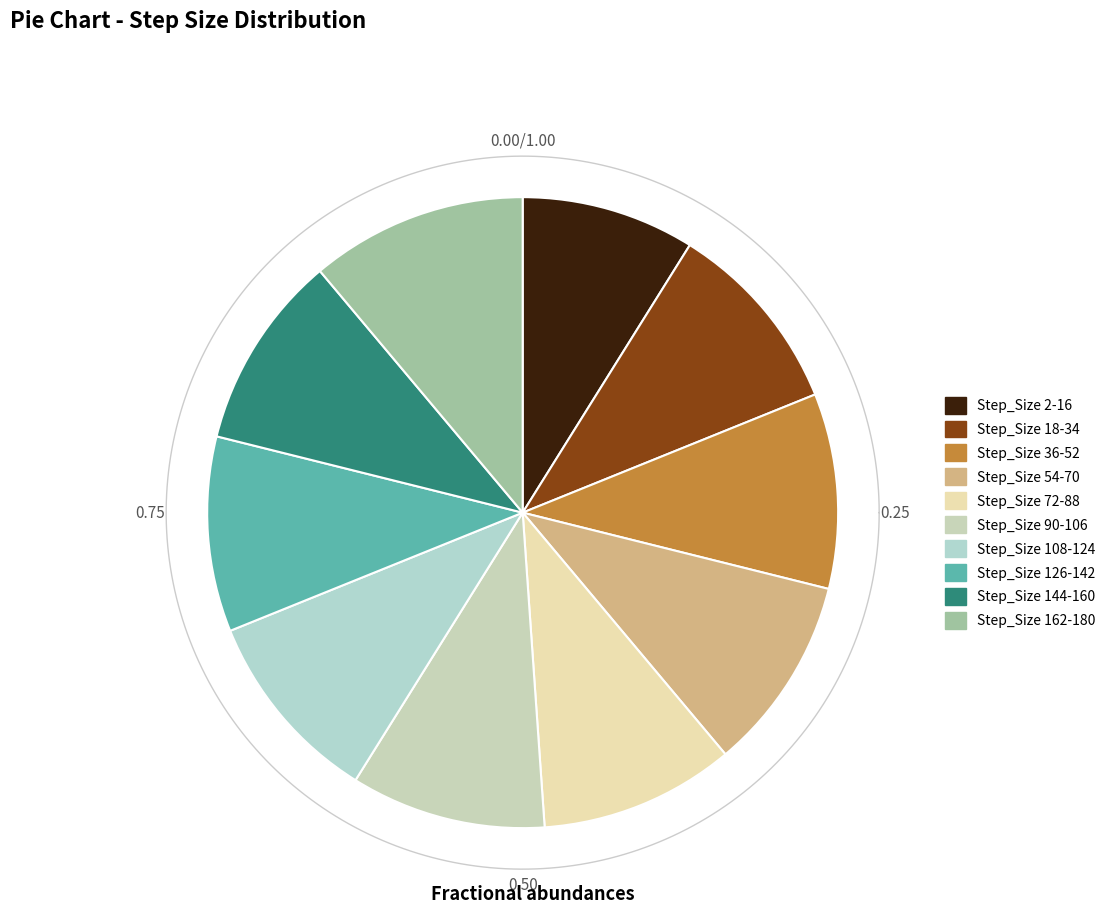

Does Step 2-16 (No. 1-8) represent more than half of the total?

No